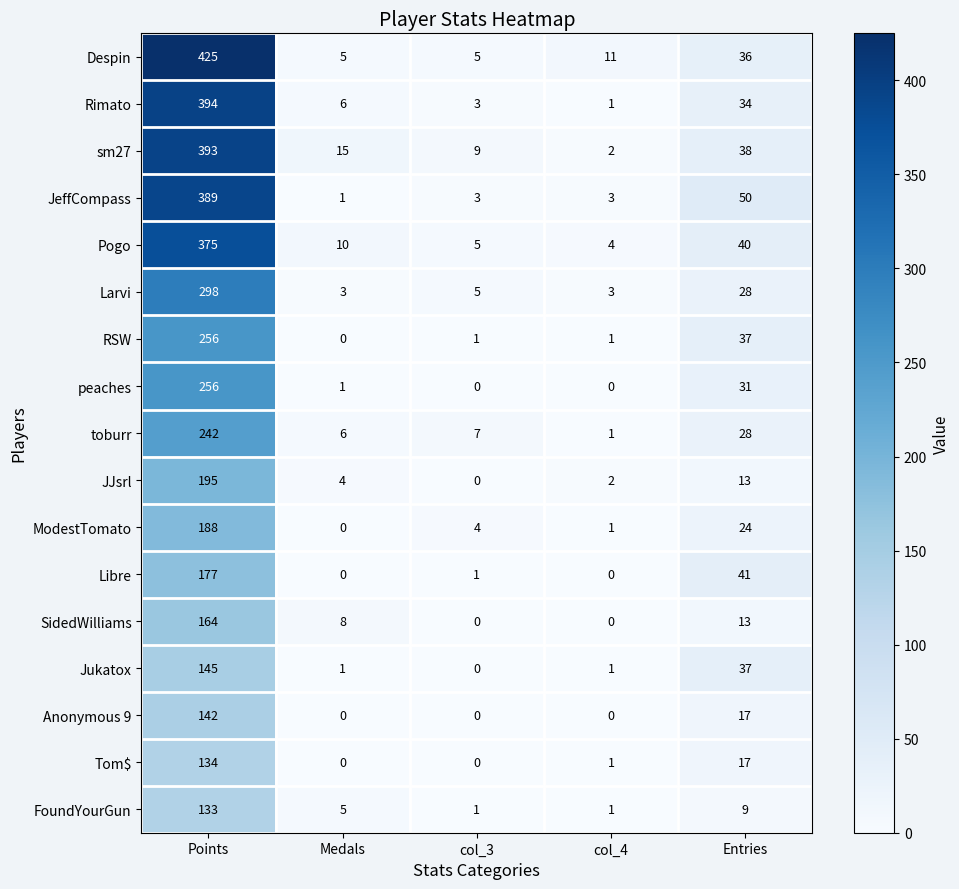

The Despin series shows 5 at col_3. True or false?

True